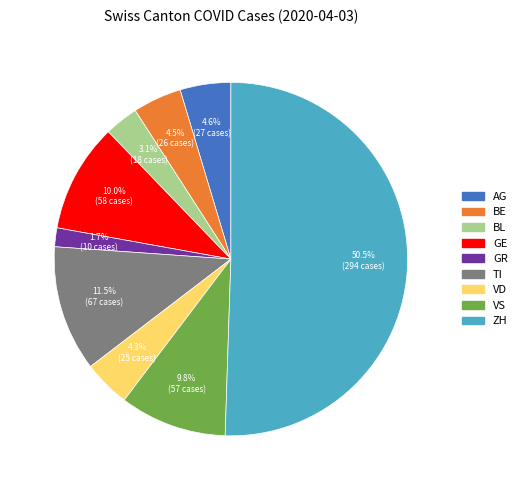

Does BE account for over 50% of the chart?

No